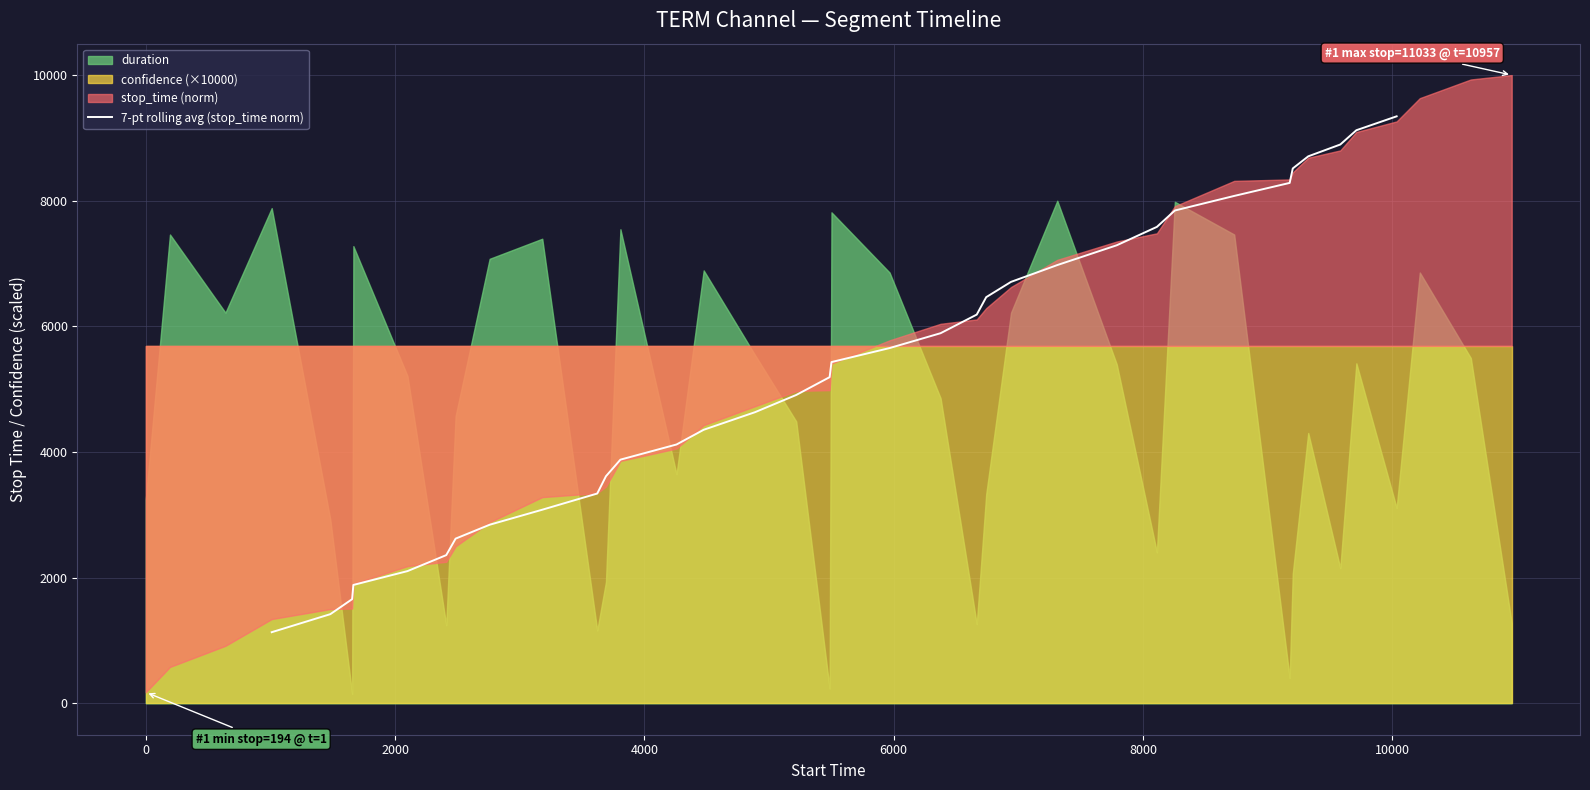

What is the minimum value for 7-pt rolling avg (stop_time norm)?

1131.9